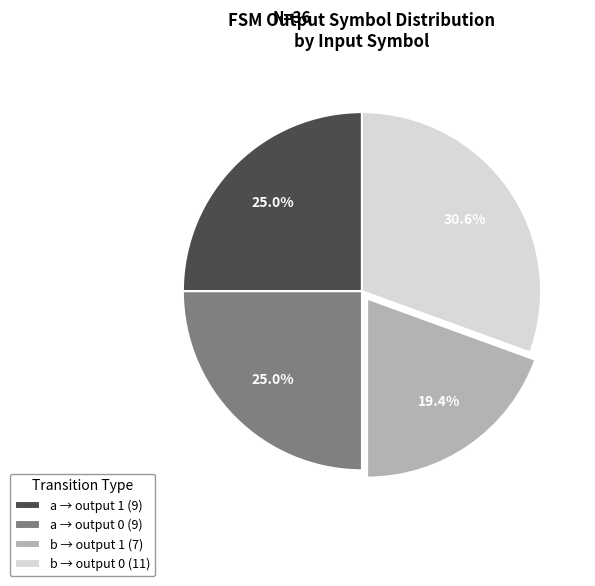

Which category has the smallest portion of the pie?

b → output 1 (7)